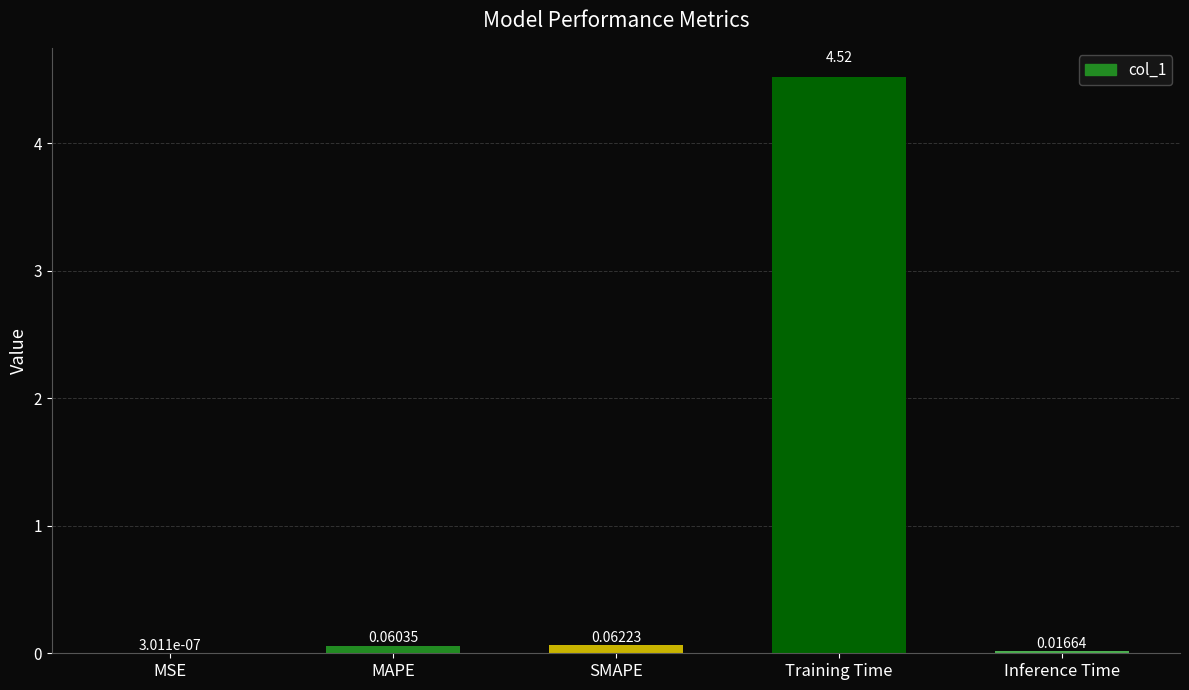

True or false: the data shows 4.5 at Training Time.

True